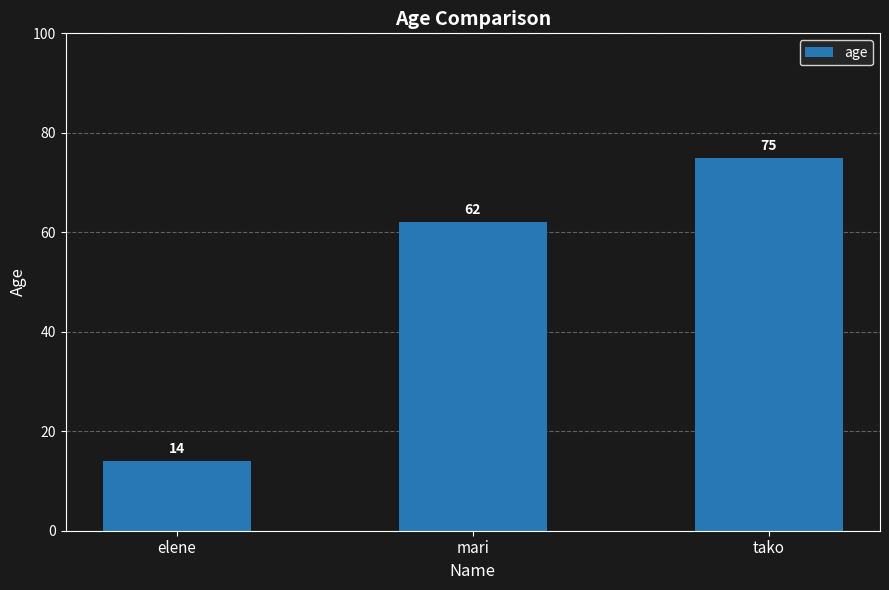

Is it true that the value at mari is 62?

True